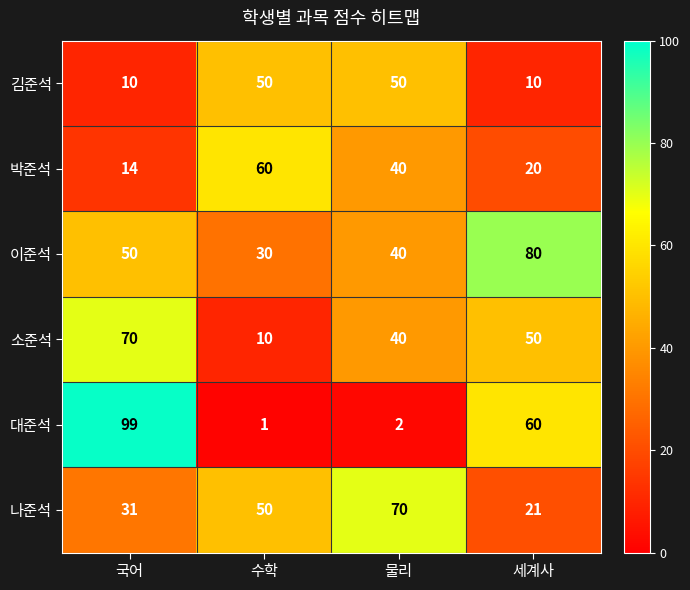

Which label corresponds to the smallest value in the chart?

수학